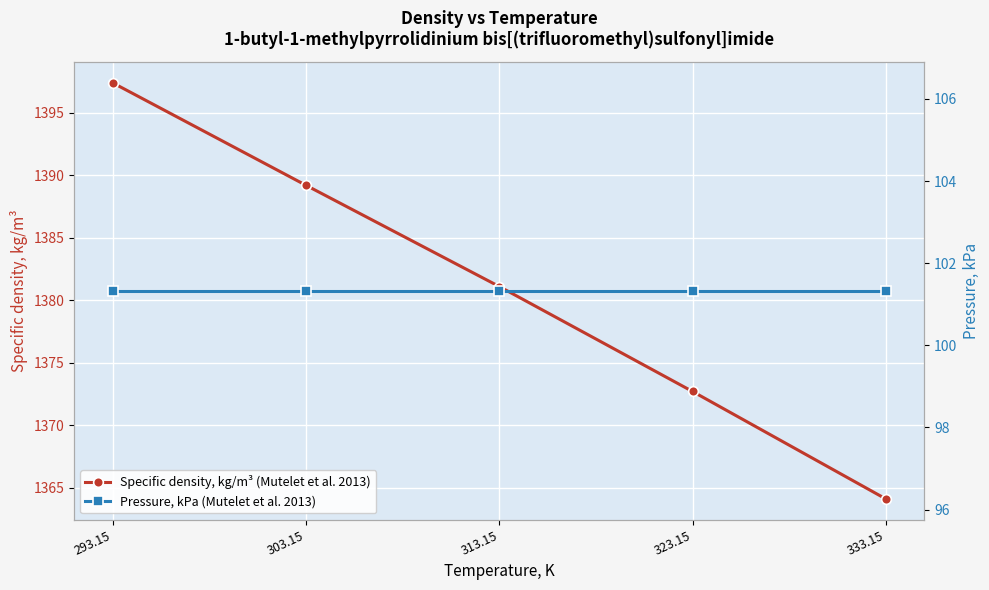

At which category does the chart reach its minimum across all series?

293.15